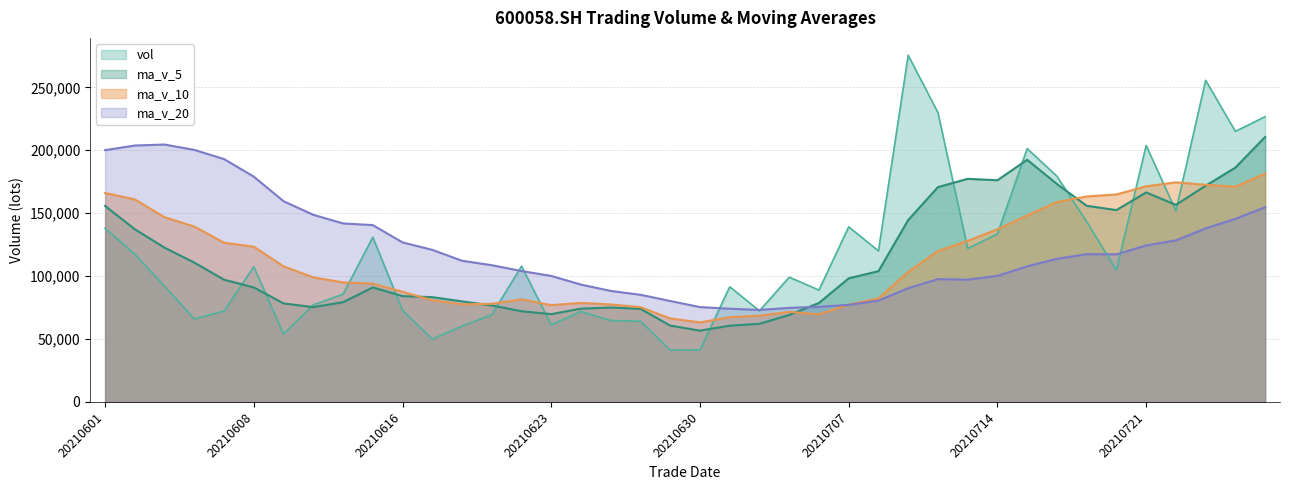

Which series changed the most between 20210712 and 20210719?

vol